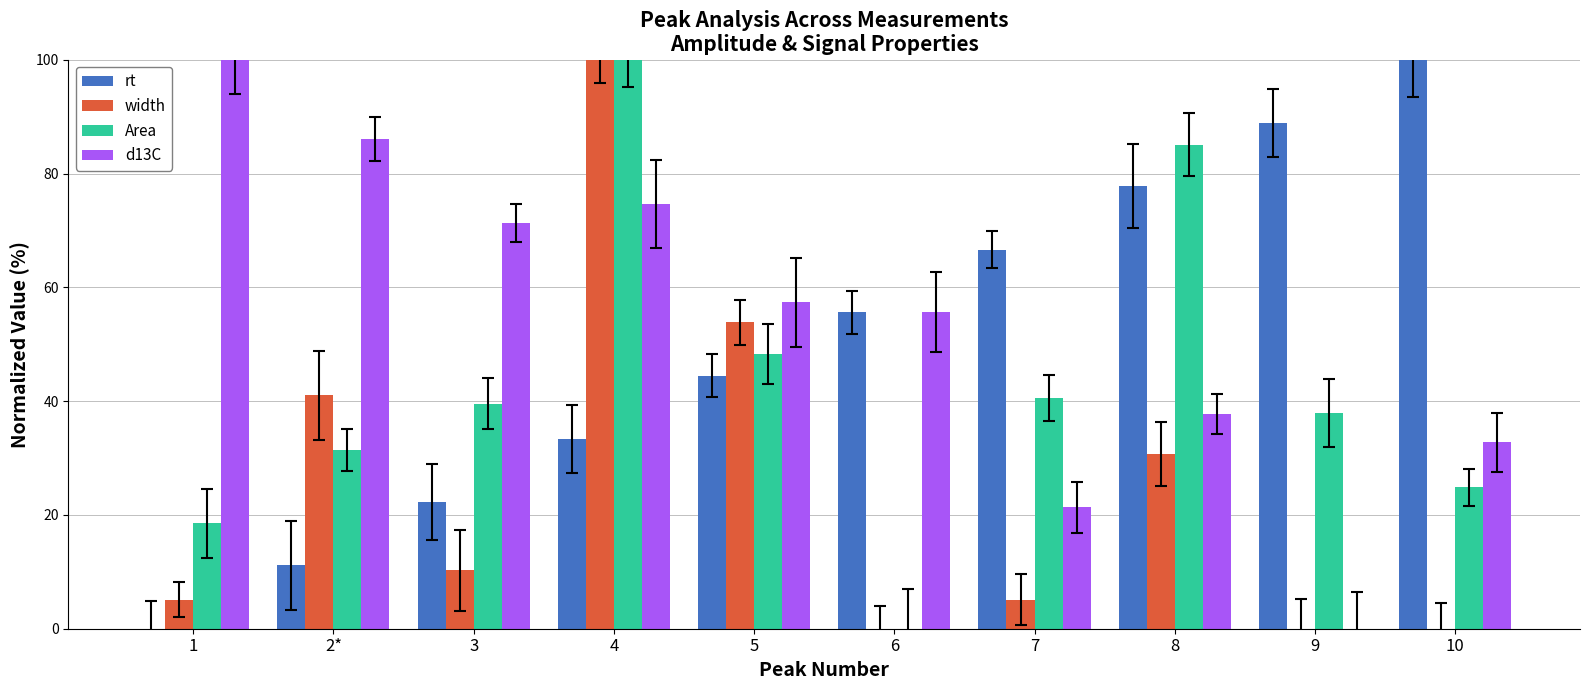

At which category is the sum across all series the highest?

4